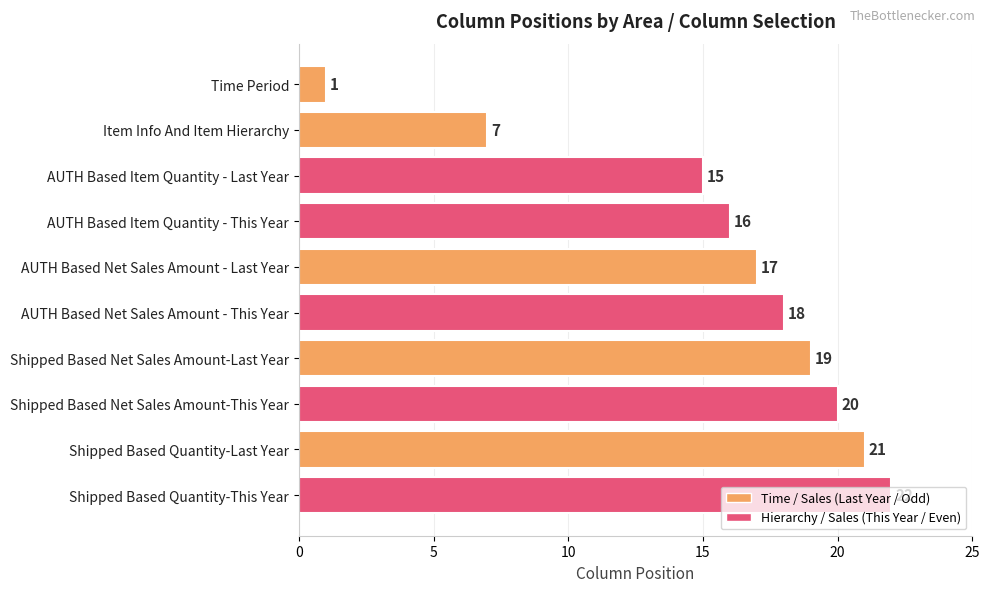

What is the label of the 4th bar from the top?

AUTH Based Item Quantity - This Year